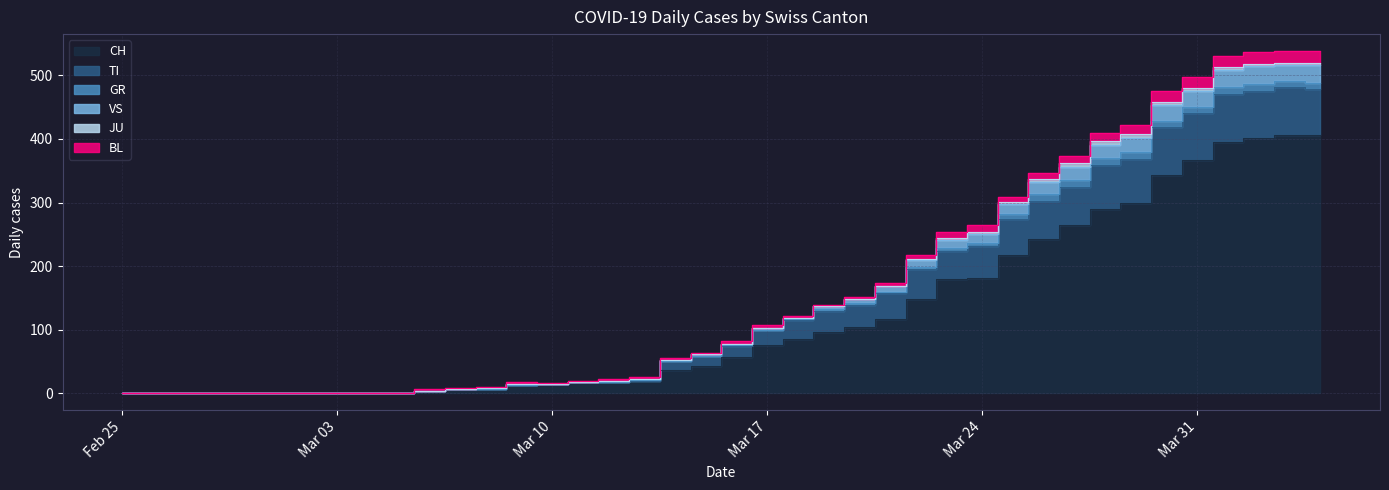

Which category has the highest value across all series?

2020-04-03